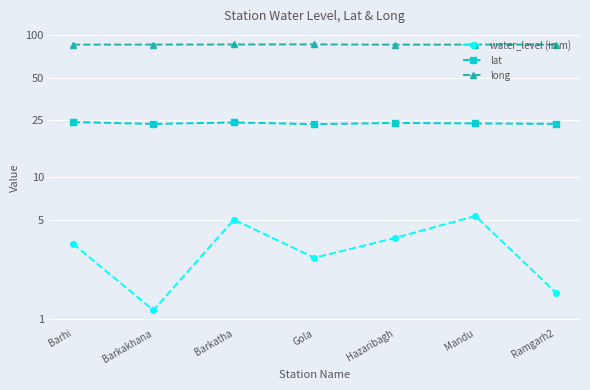

Rank the series at Ramgarh2 from lowest to highest value.

water_level (in m), lat, long